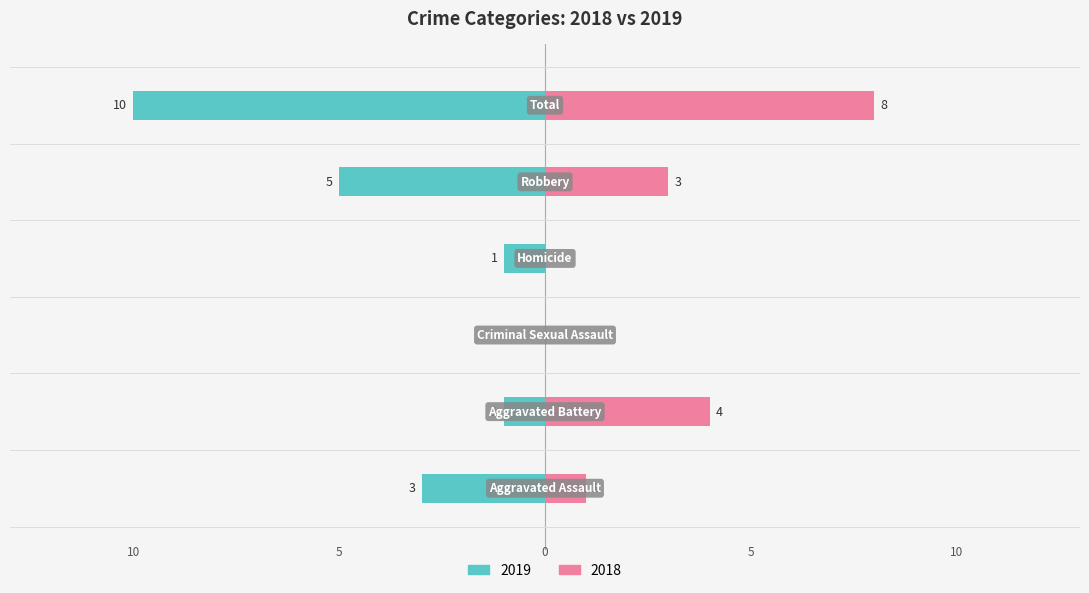

At how many categories does at least one series exceed -7?

6